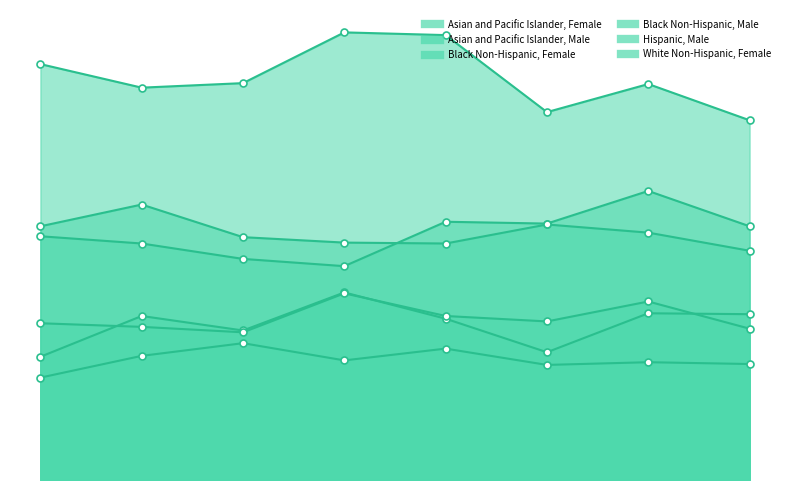

What is the difference between the maximum and minimum values in the White Non-Hispanic, Female series?

9.7